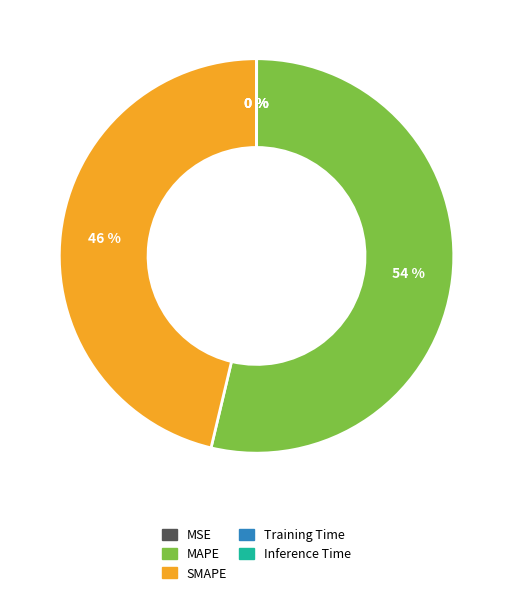

To the nearest percent, what is the combined percentage of MAPE and SMAPE?

100%